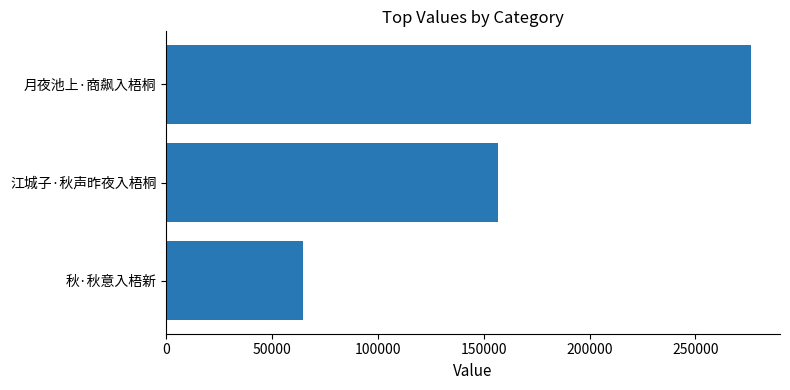

Count the values in the range 64590 to 276174.

3